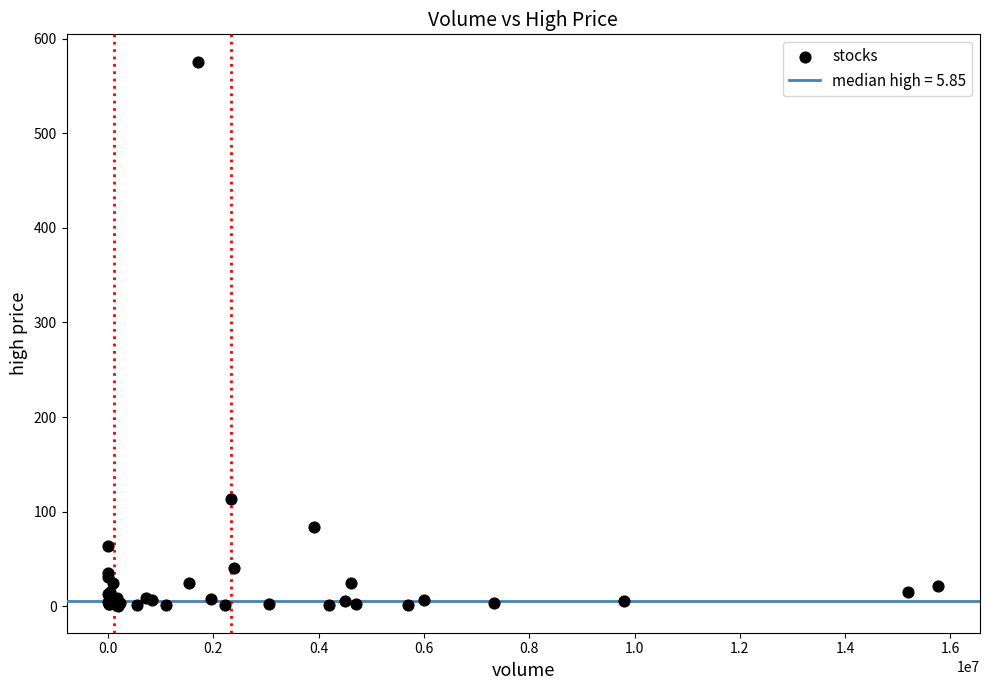

What Y value in the scatter plot is closest to 288?

113.5